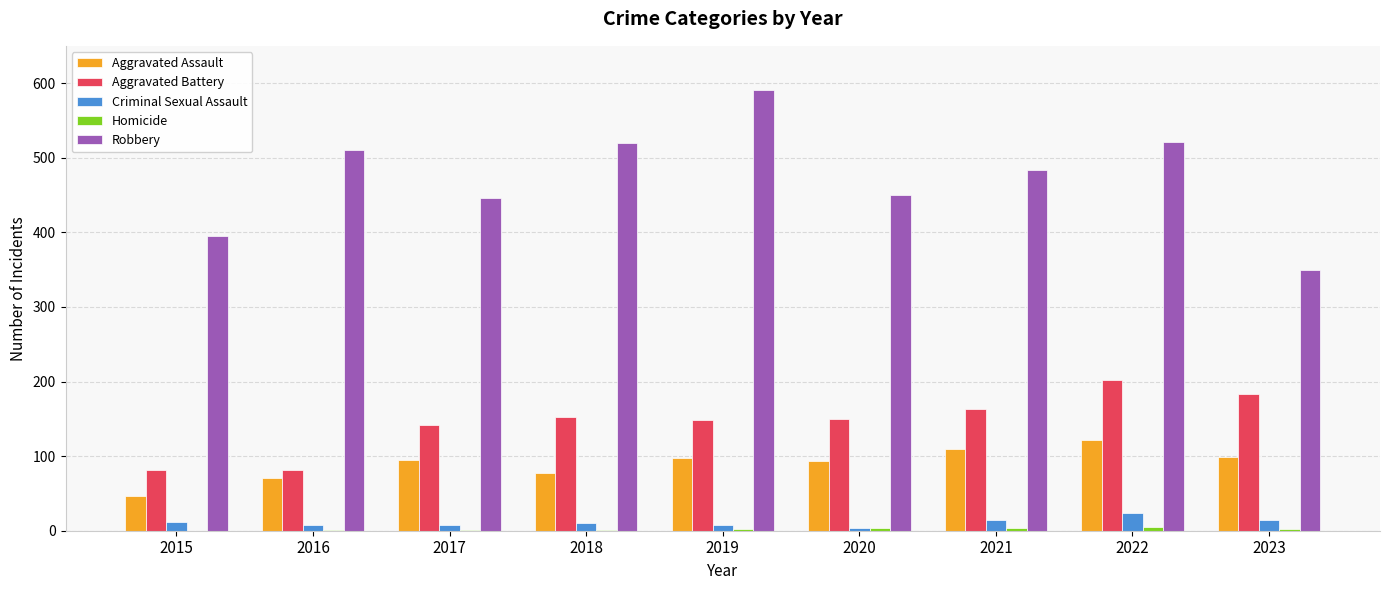

Which series has the largest total across all categories?

Robbery